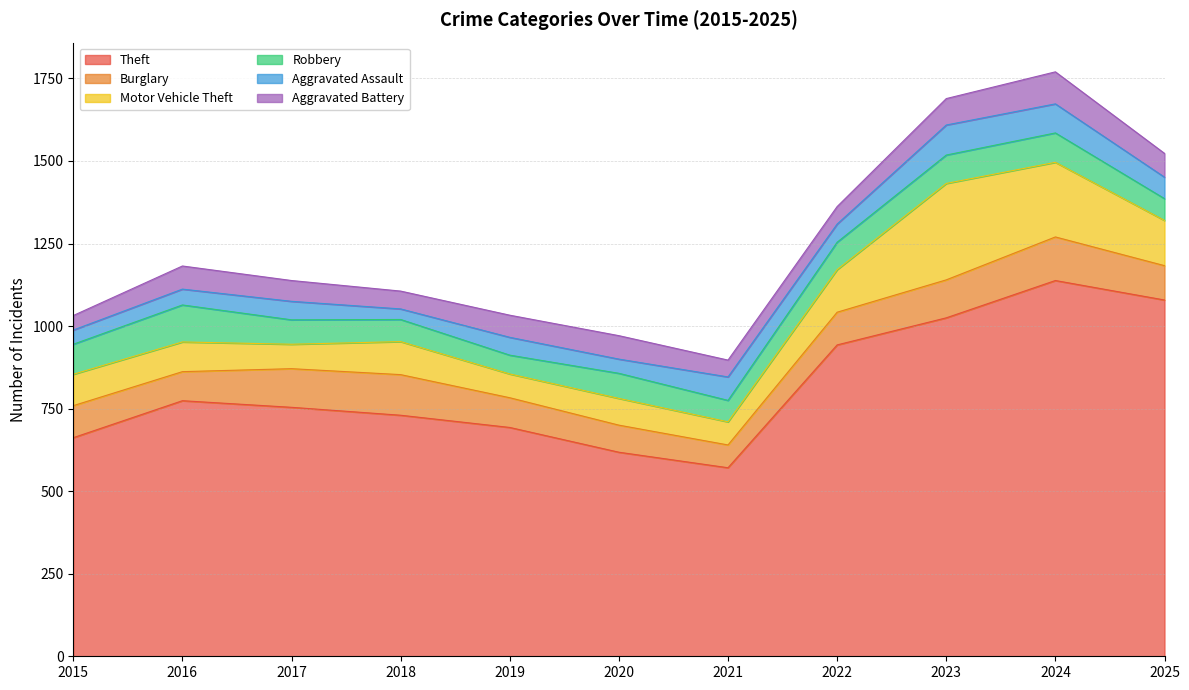

The value of Aggravated Battery at 2016 is 96. True or false?

False